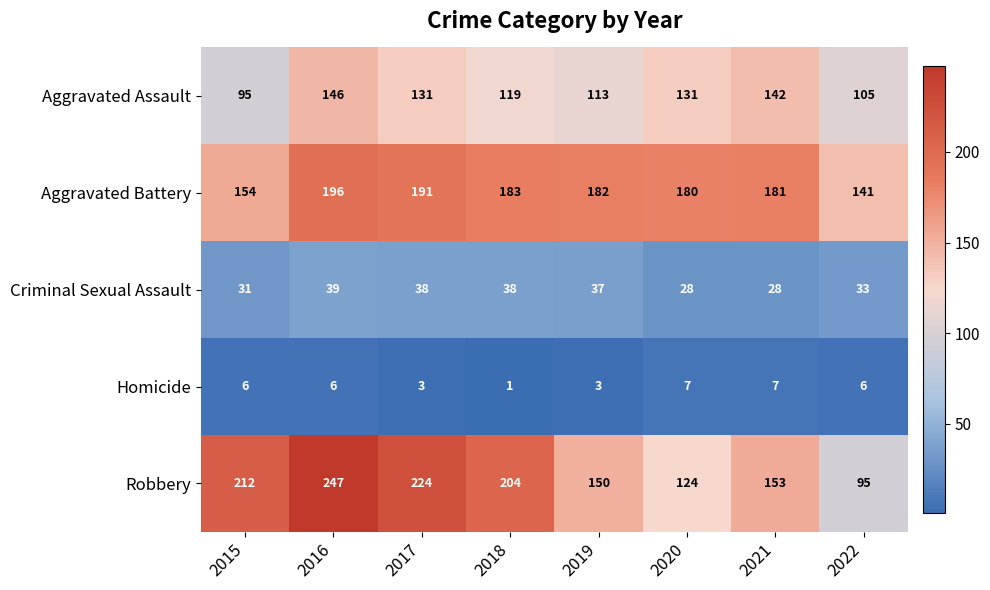

What is the sum of the Aggravated Assault values at 2018 and 2019?

232